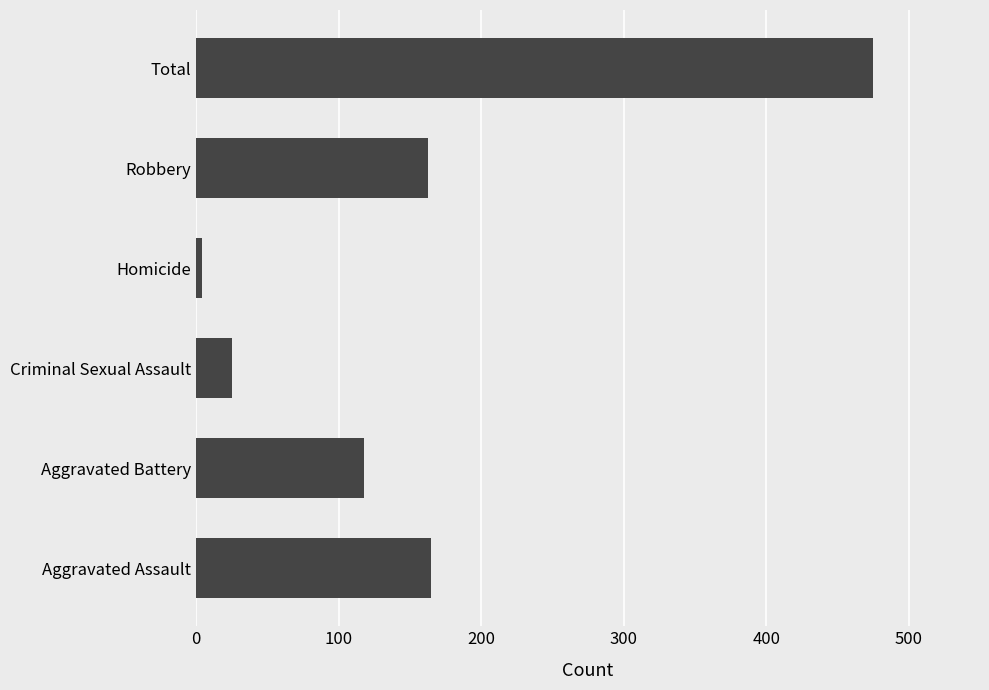

Which label corresponds to the smallest value in the chart?

Homicide